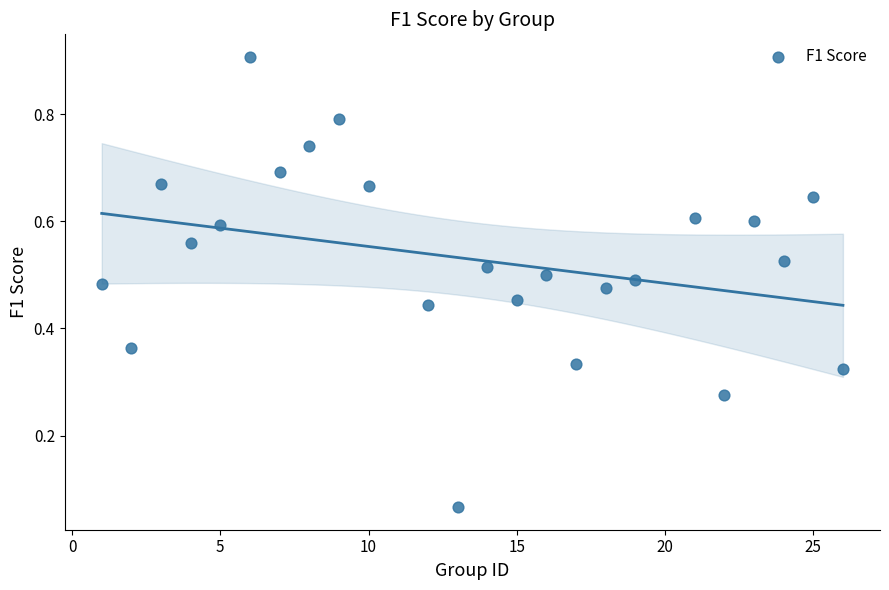

What is the range of X values (max minus min)?

25.0